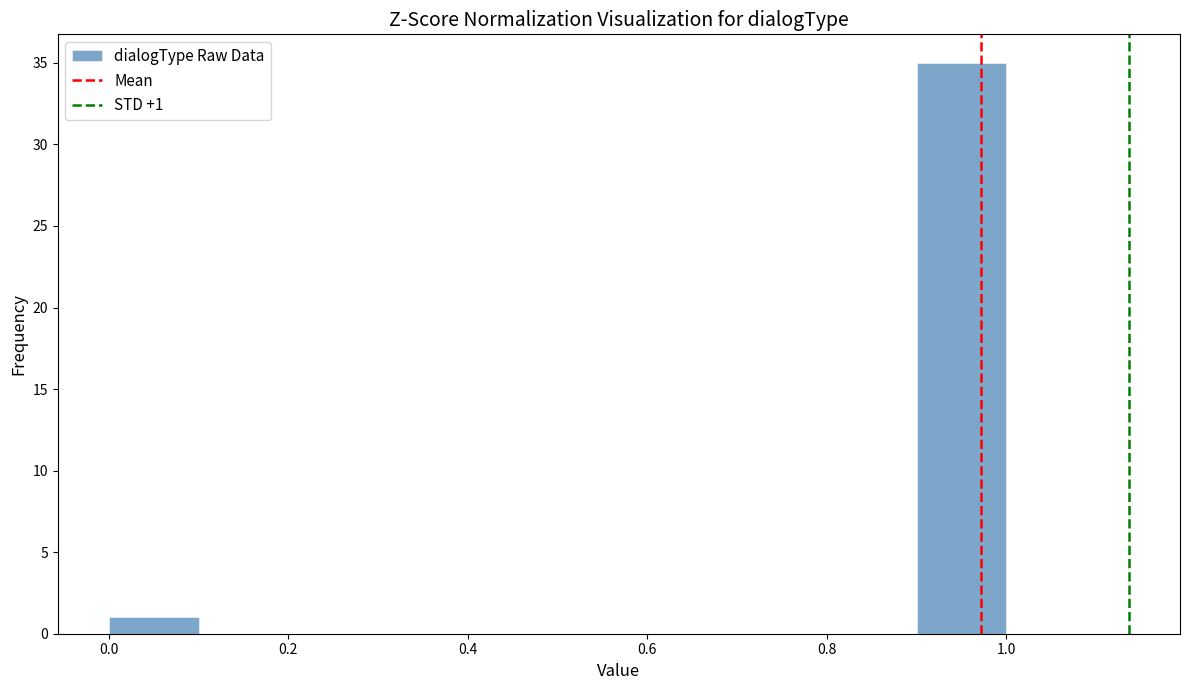

Over which range of the x-axis is the bar tallest?

0.9 to 1.0